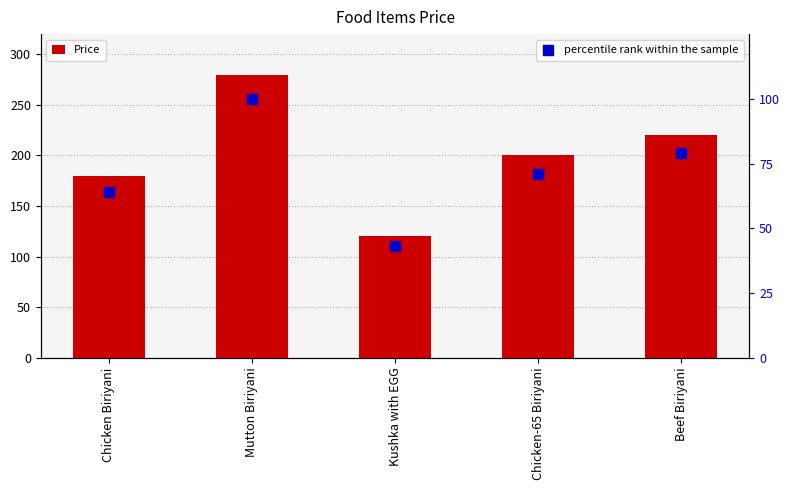

Which series reaches the minimum Y coordinate?

percentile rank within the sample